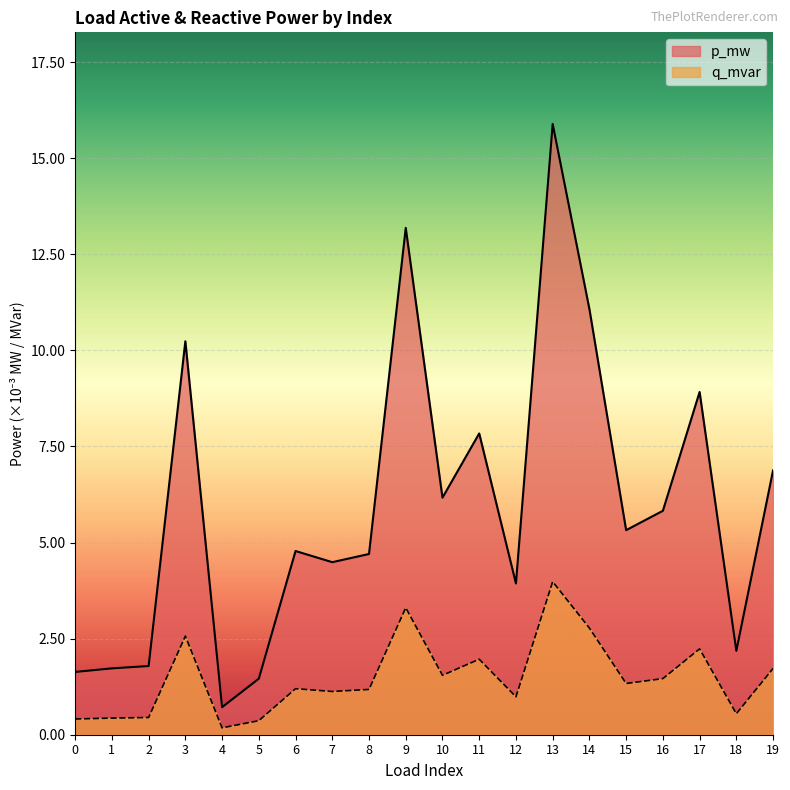

Is it true that p_mw equals 0.0 at 0?

False